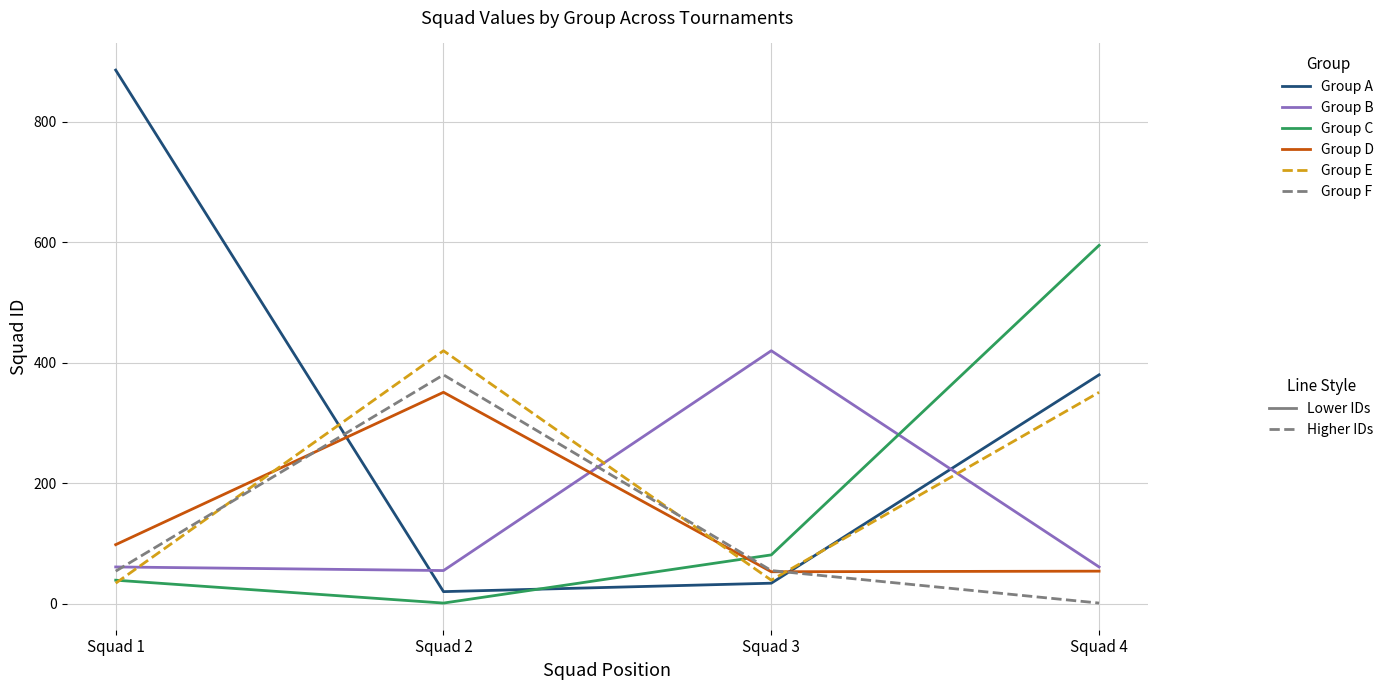

At which category is the sum across all series the highest?

Squad 4